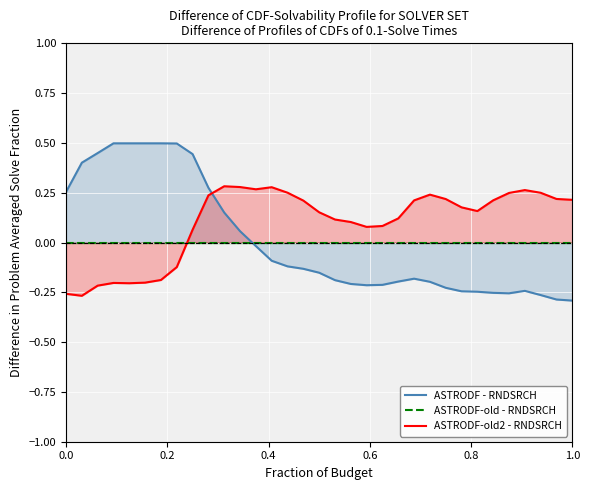

How many lines are shown in the chart?

3